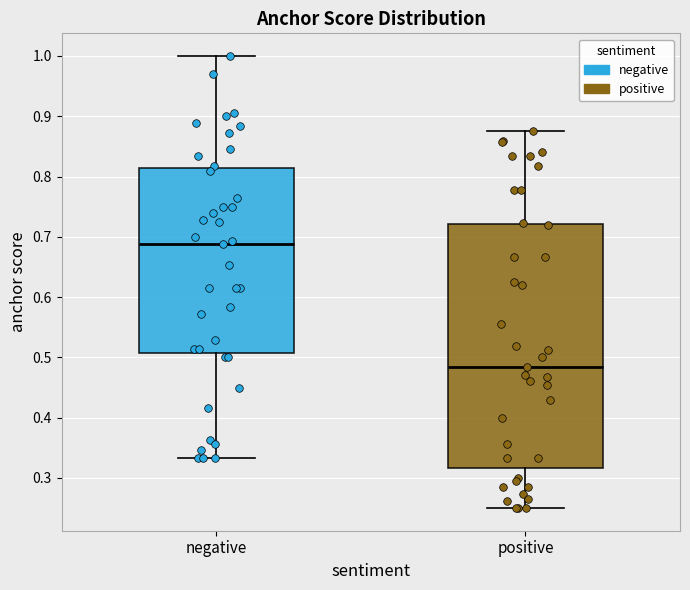

Reading left to right, transcribe this box plot: for each box, give where its median line is, the range the box spans, and where its two whiskers end, as read against the y-axis. The values are not printed on the chart, so give them approximately, as read against the axis.

negative: median 0.69, box 0.51 to 0.81, whiskers 0.33 to 1.00
positive: median 0.48, box 0.32 to 0.72, whiskers 0.25 to 0.88